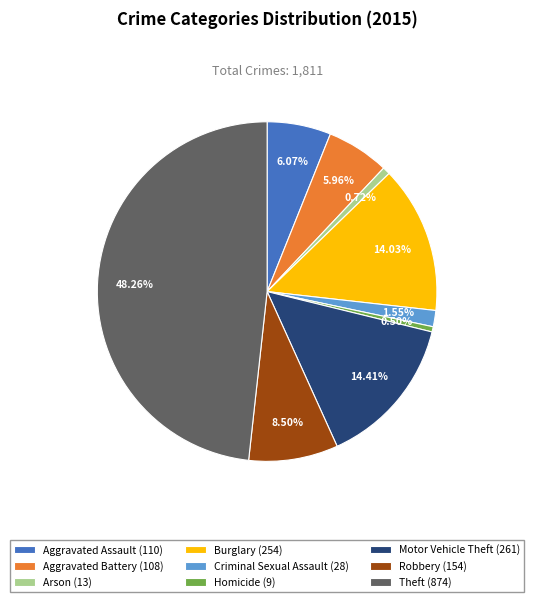

Does Aggravated Battery (108) represent more than half of the total?

No